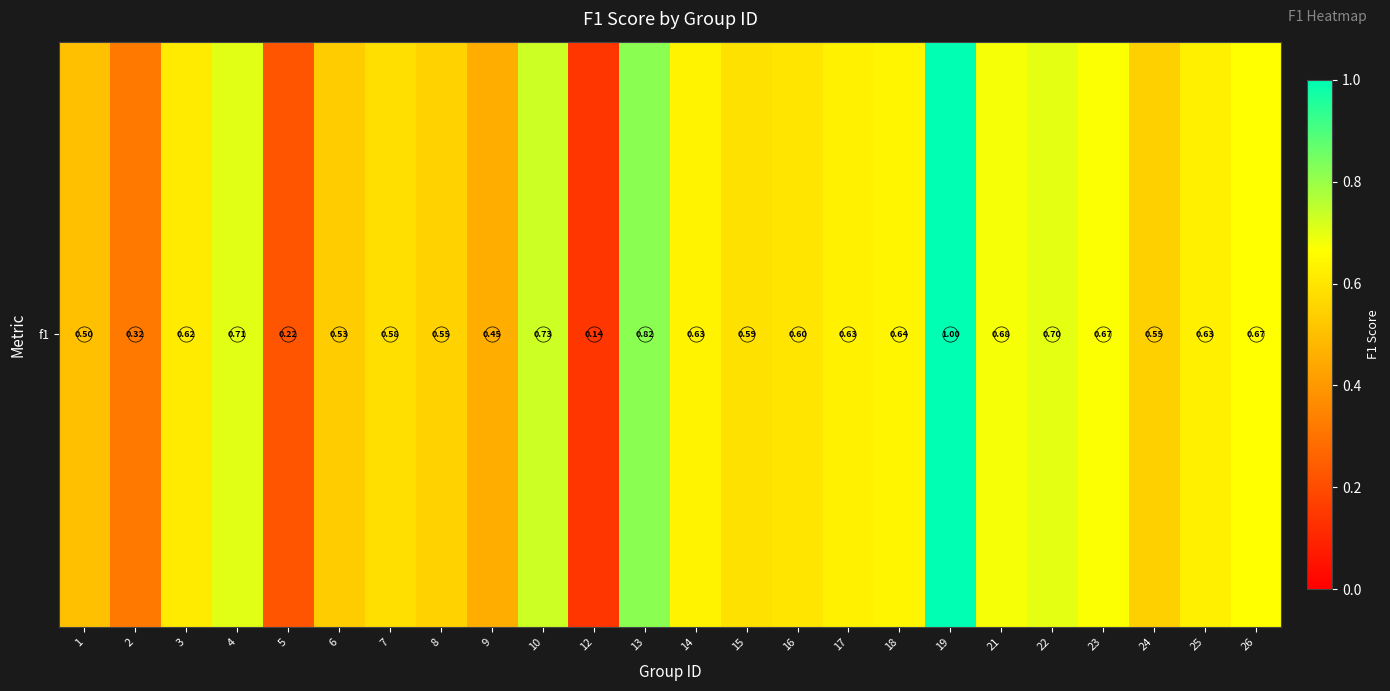

Which category has the highest value across all series?

19